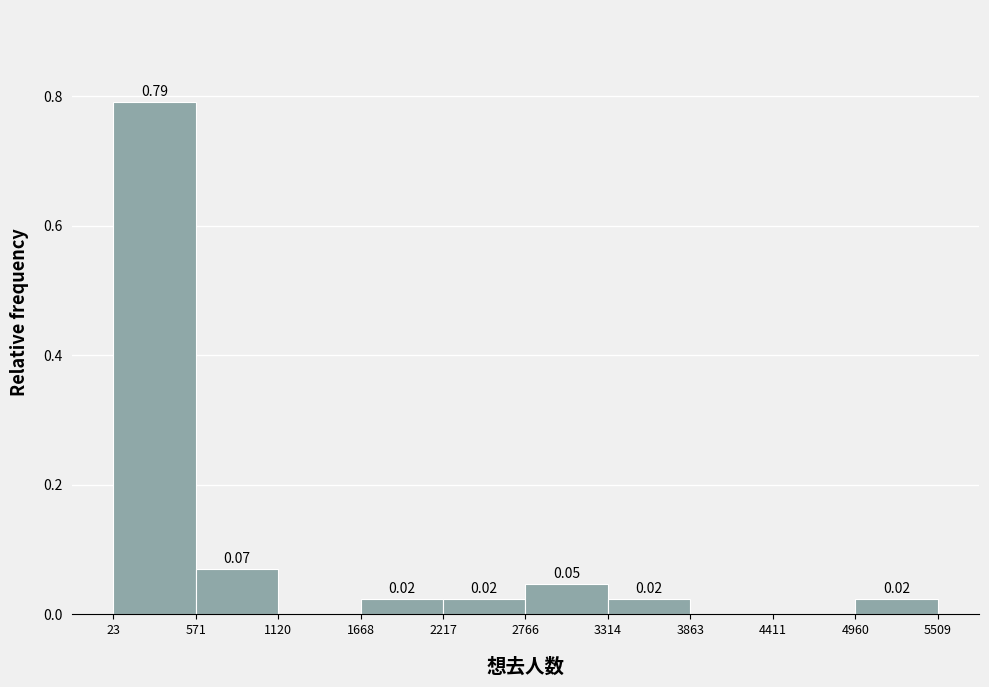

Over which range of the x-axis is the bar tallest?

23 to 571